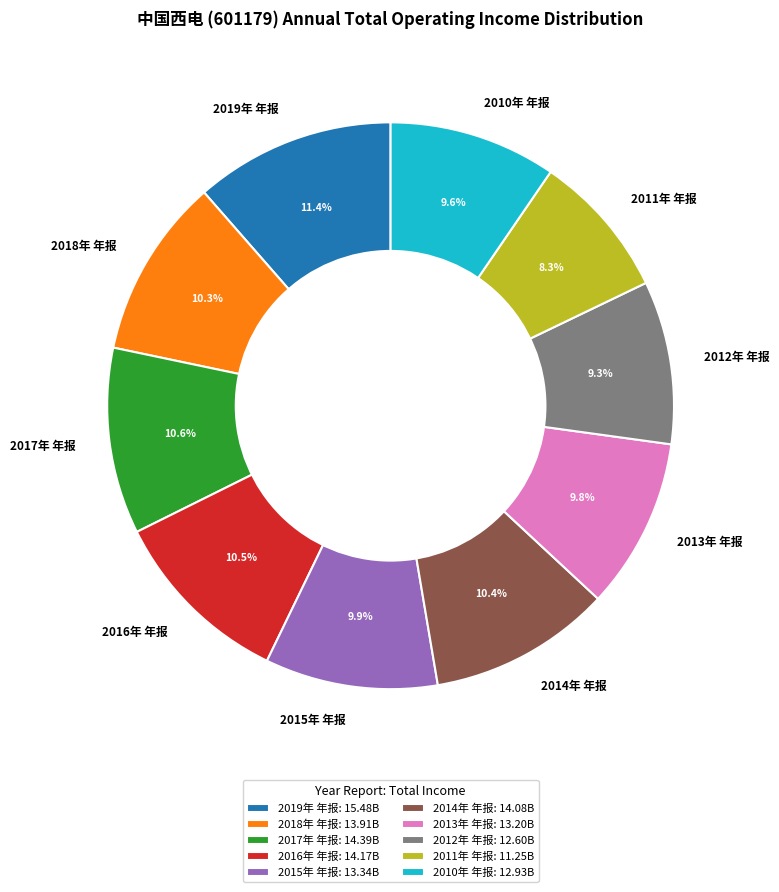

To the nearest percent, what is the average slice percentage?

10%